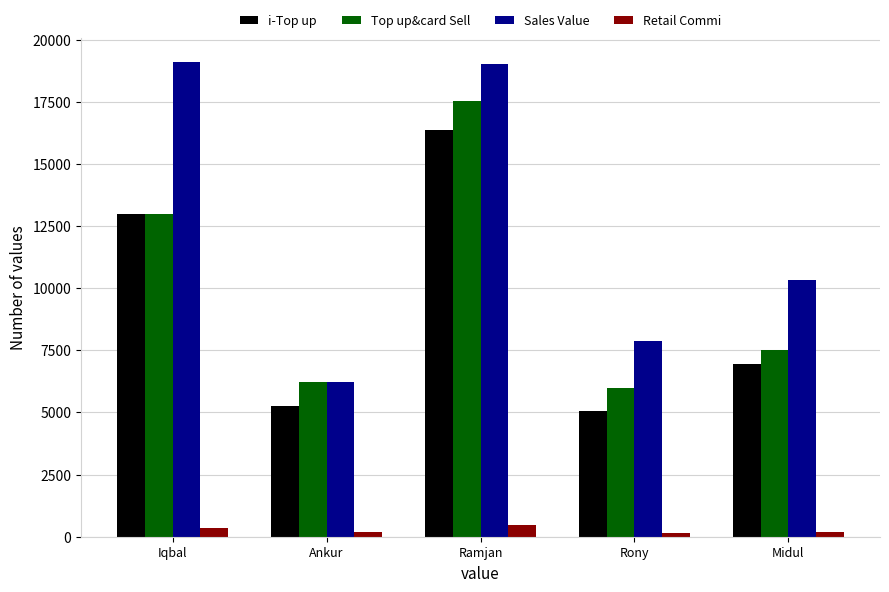

What is the difference between the Retail Commi values at Rony and Ramjan?

317.7